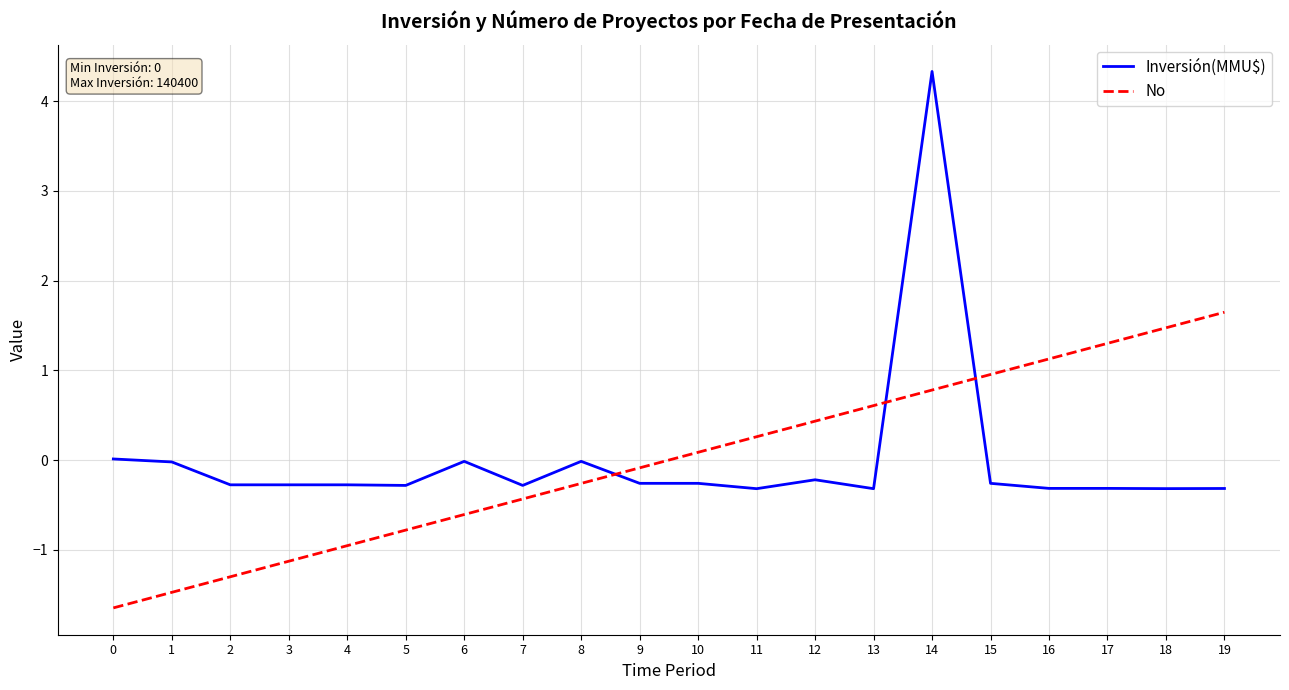

What is the total value across all series at 8?

-0.3